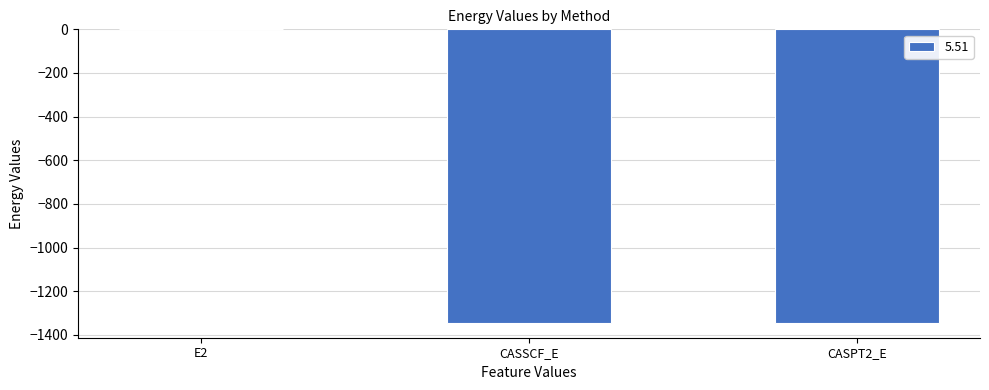

Which category has the highest value across all series?

E2